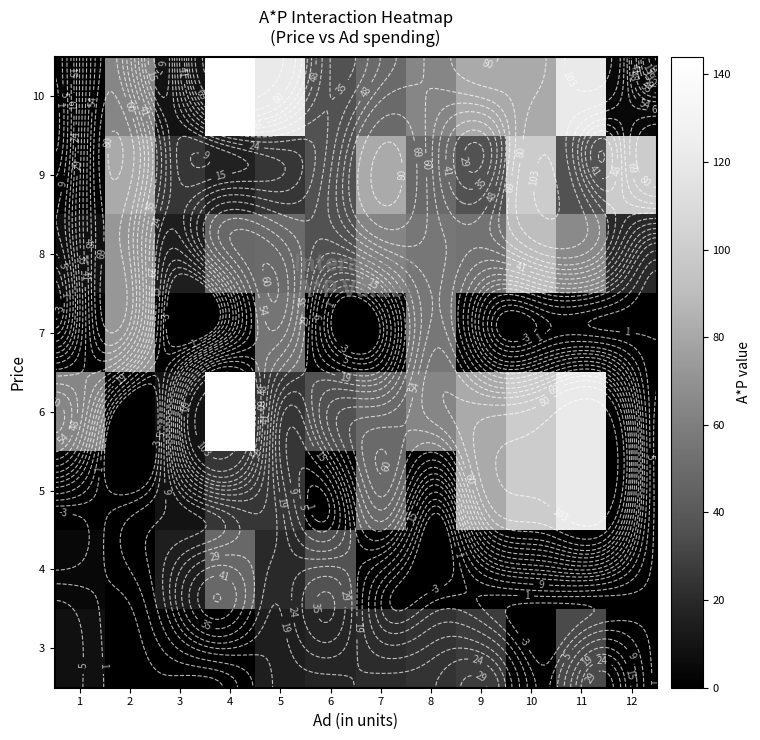

At which category is the sum across all series the highest?

11